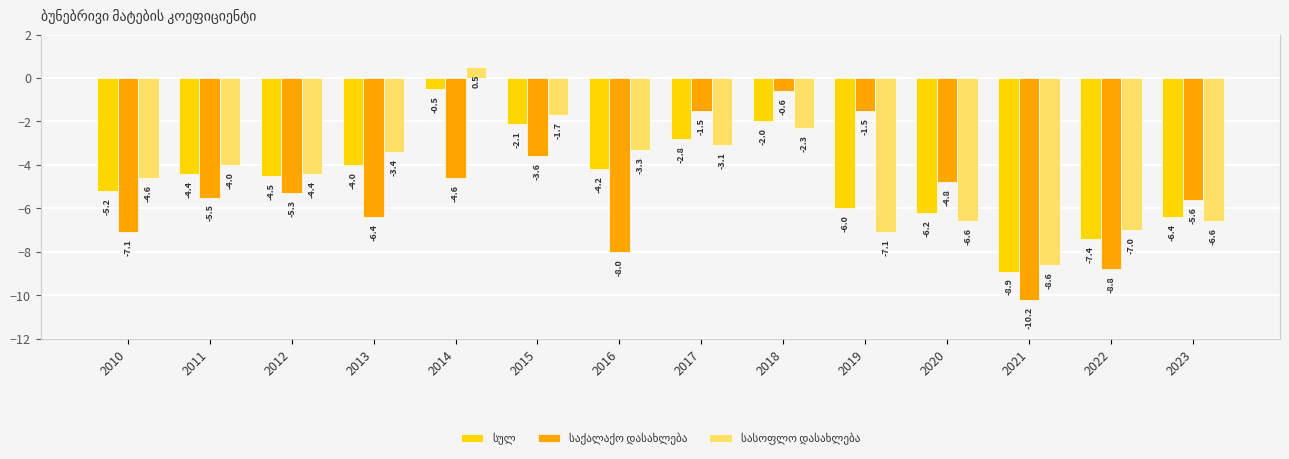

What is the maximum value for სასოფლო დასახლება?

0.5